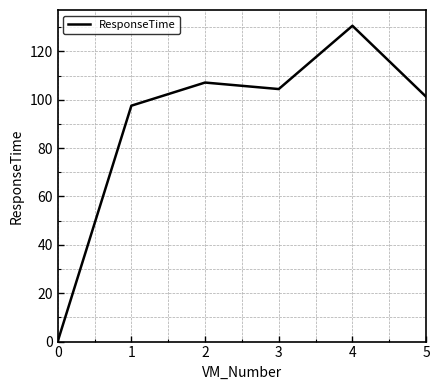

How many values are below 104?

3